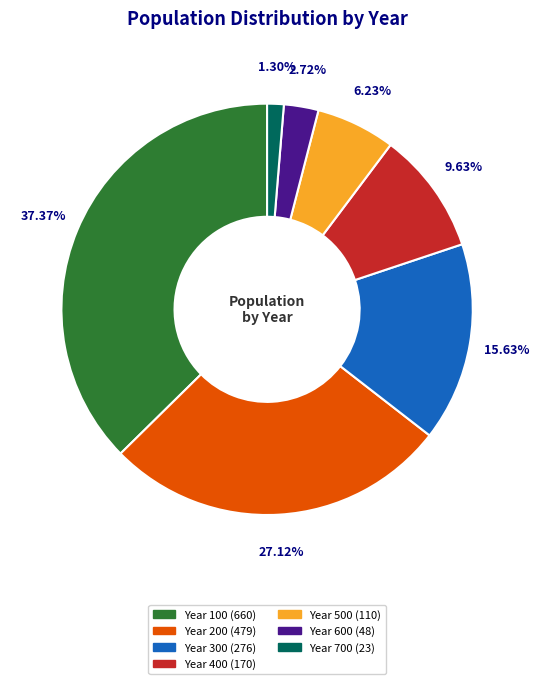

Between Year 700 and Year 500, which is larger?

Year 500